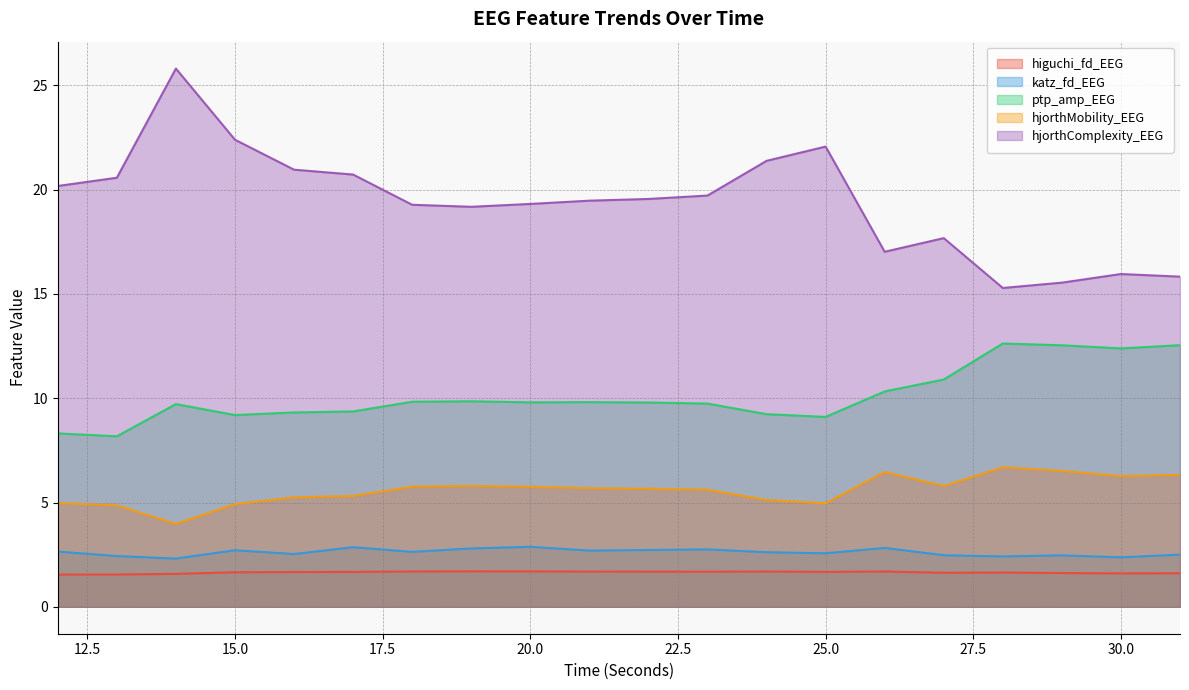

What is the sum of the katz_fd_EEG values at 14 and 26?

5.1